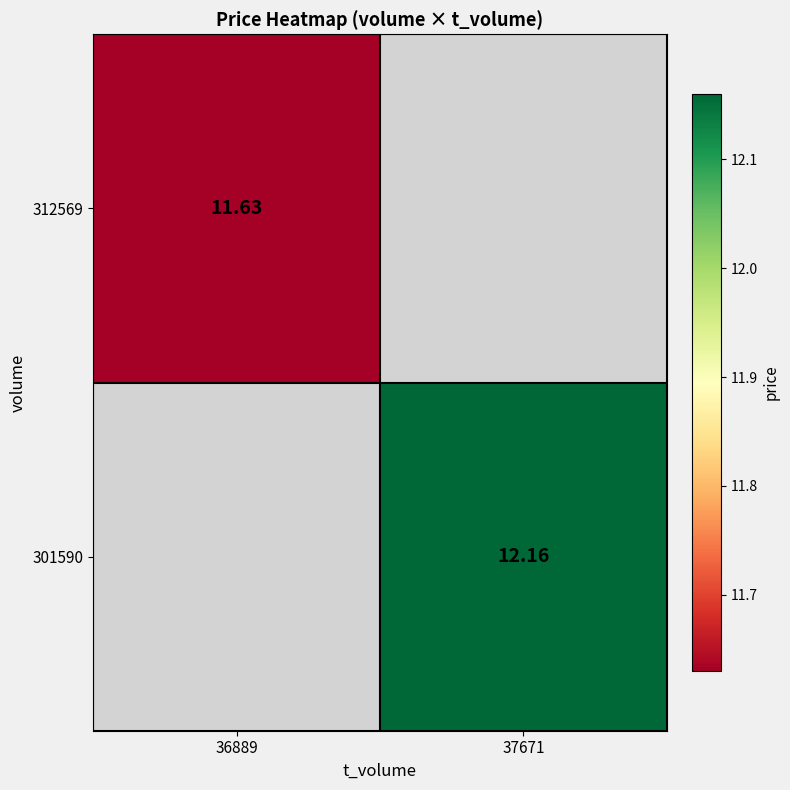

At which category does the chart reach its minimum across all series?

36889